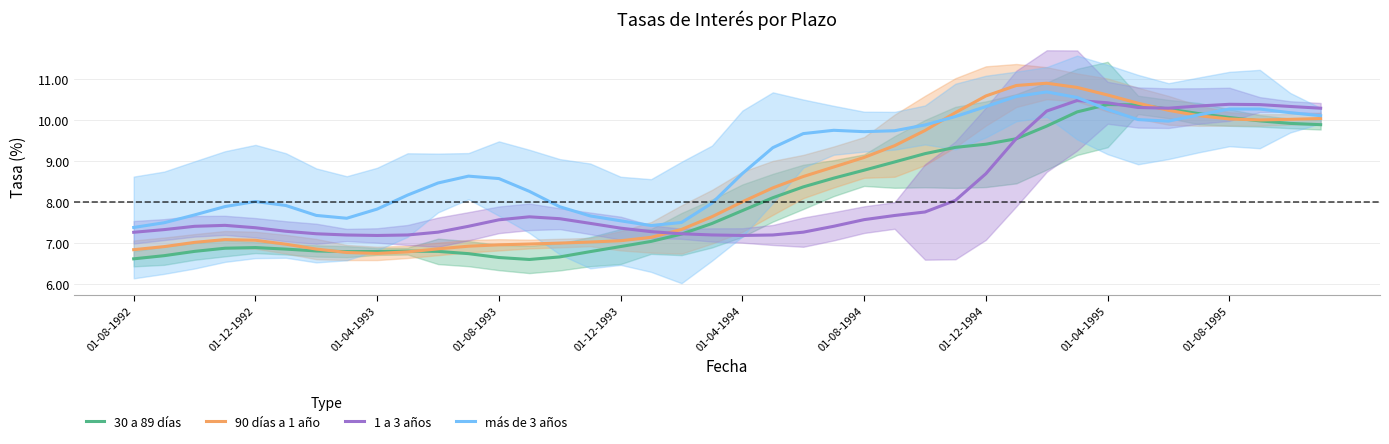

Where does the 90 días a 1 año series first go above 8?

01-04-1994